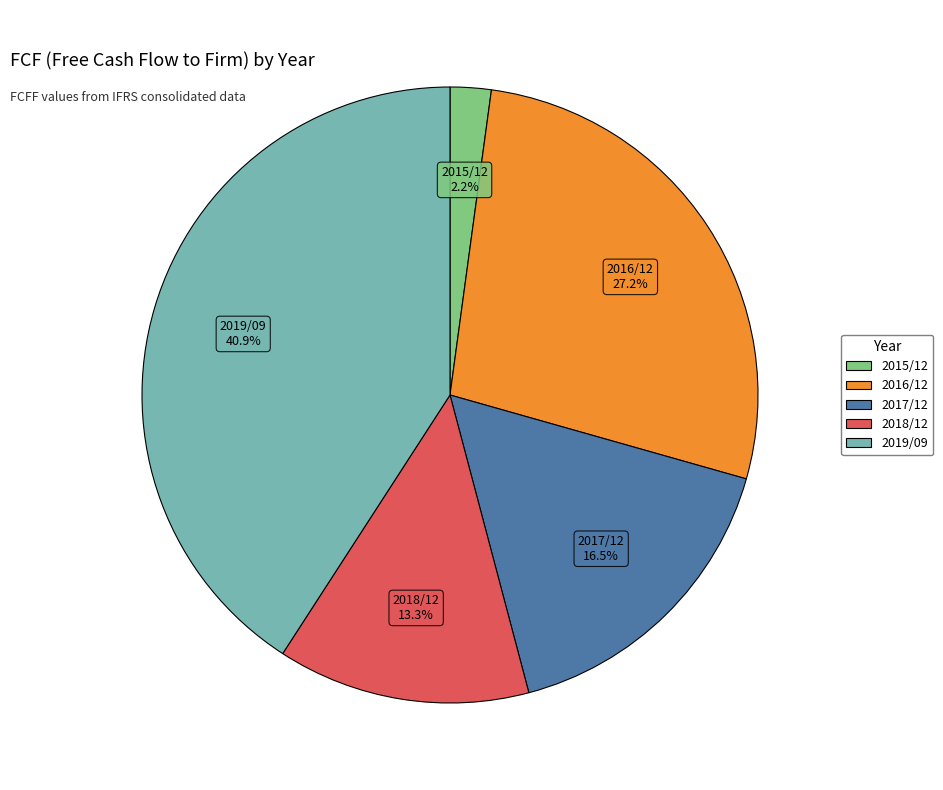

To the nearest percent, what percentage of the pie is 2018/12?

13%